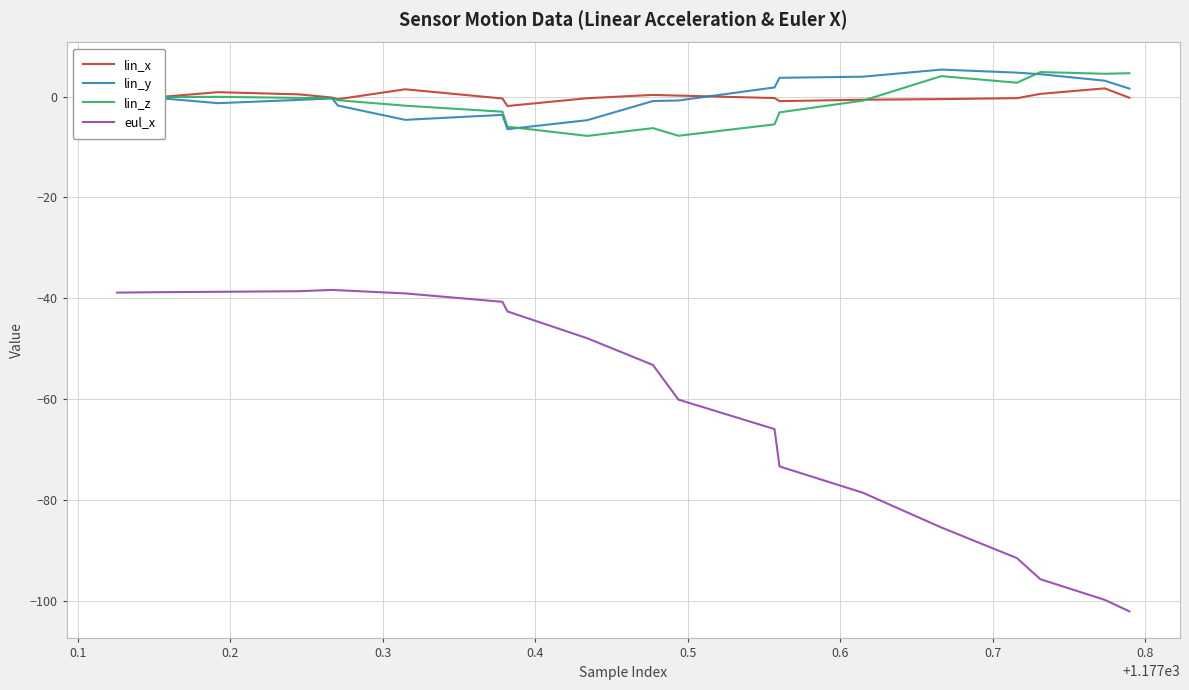

What is the maximum value for eul_x?

-38.4